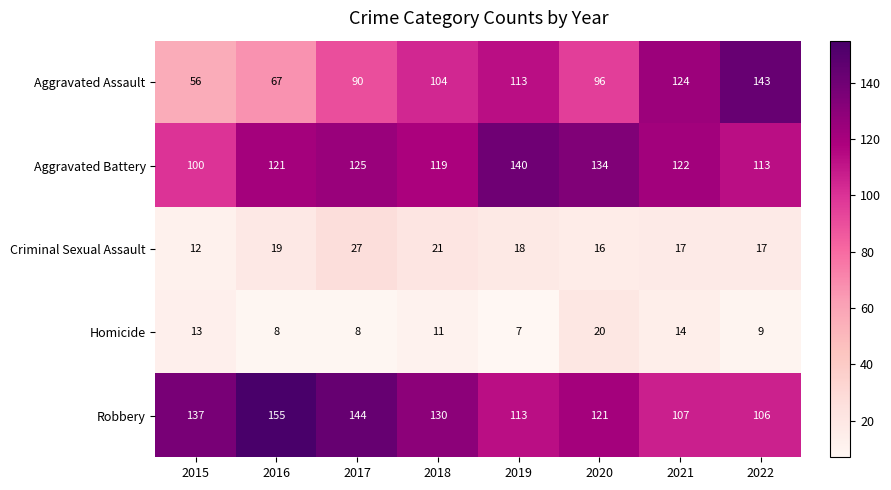

The value of Homicide at 2016 is 8. True or false?

True